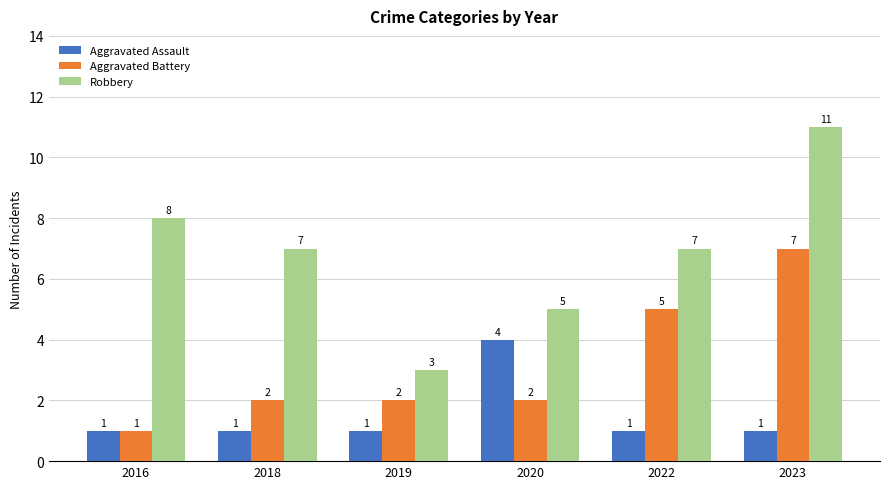

What are all the series names shown in the legend?

Aggravated Assault, Aggravated Battery, Robbery